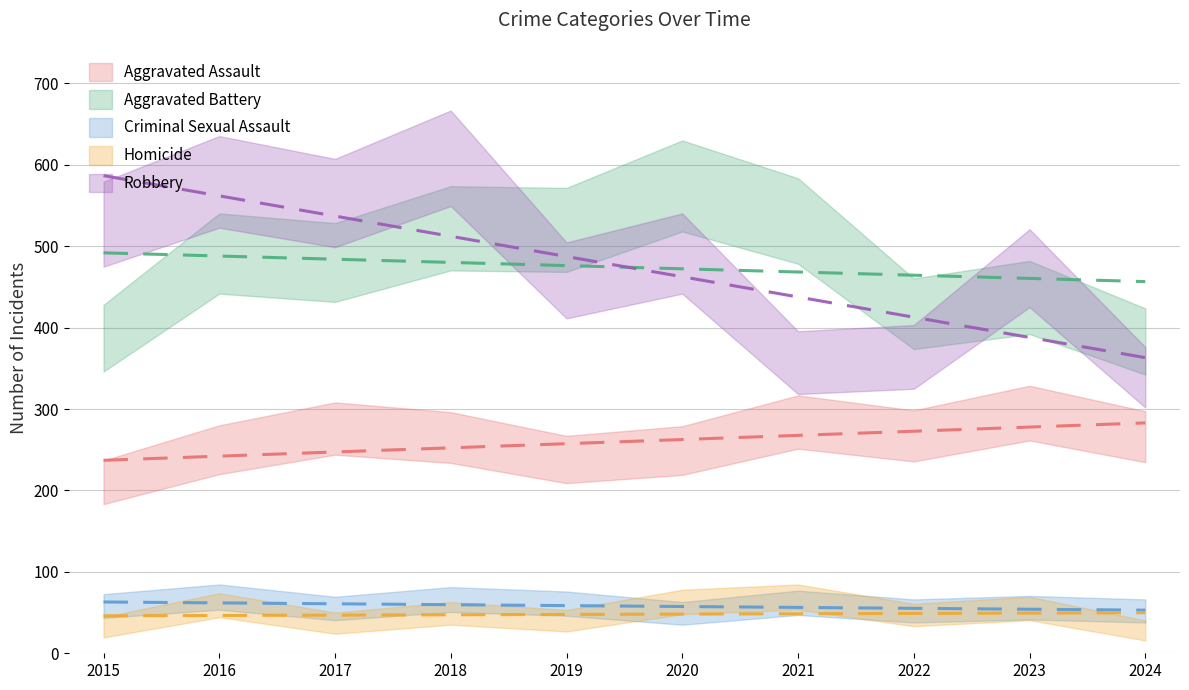

Is the value of Aggravated Assault at 2019 greater than the value of Criminal Sexual Assault at 2023?

Yes